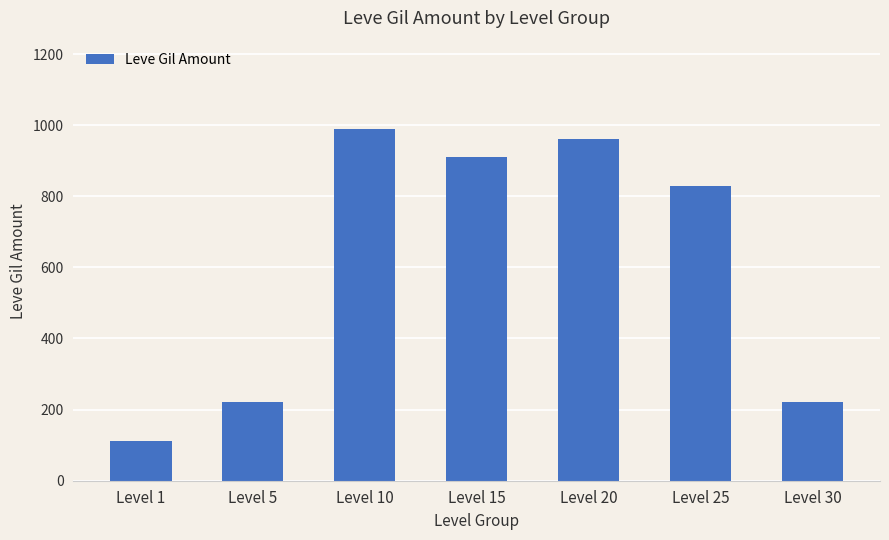

What is the difference between the maximum and second lowest values?

770